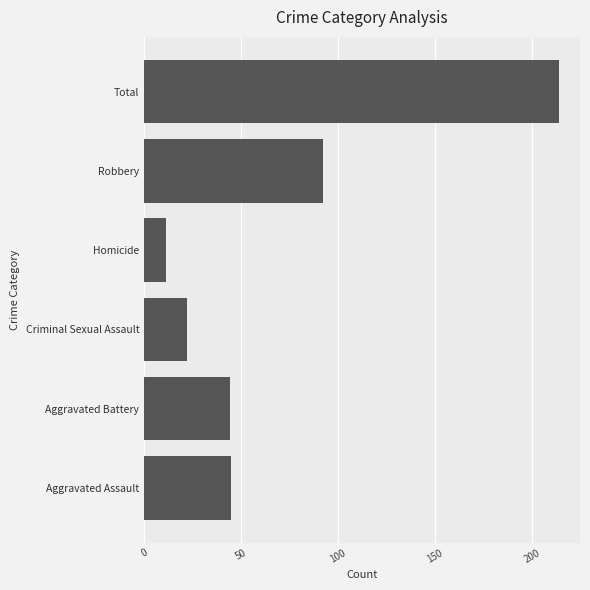

Are the bars horizontal?

Yes